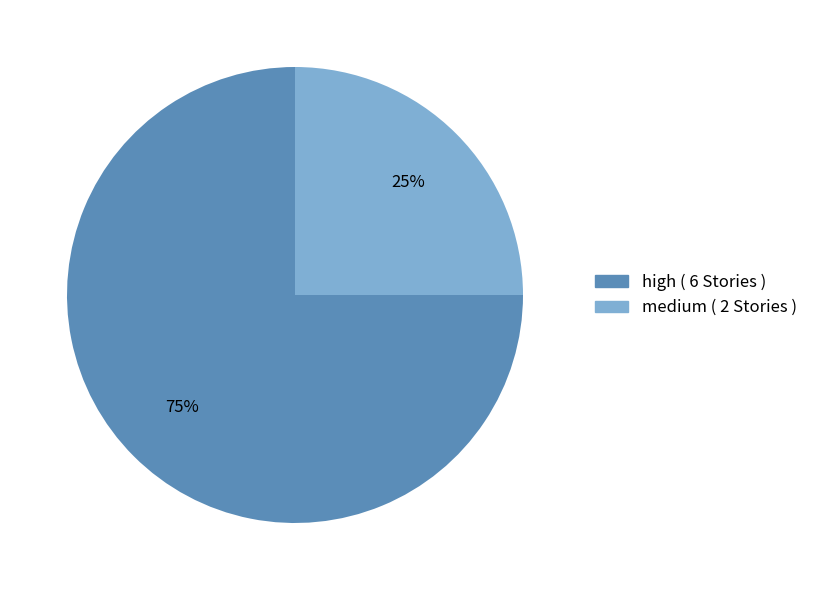

How many slices are in this pie chart?

2